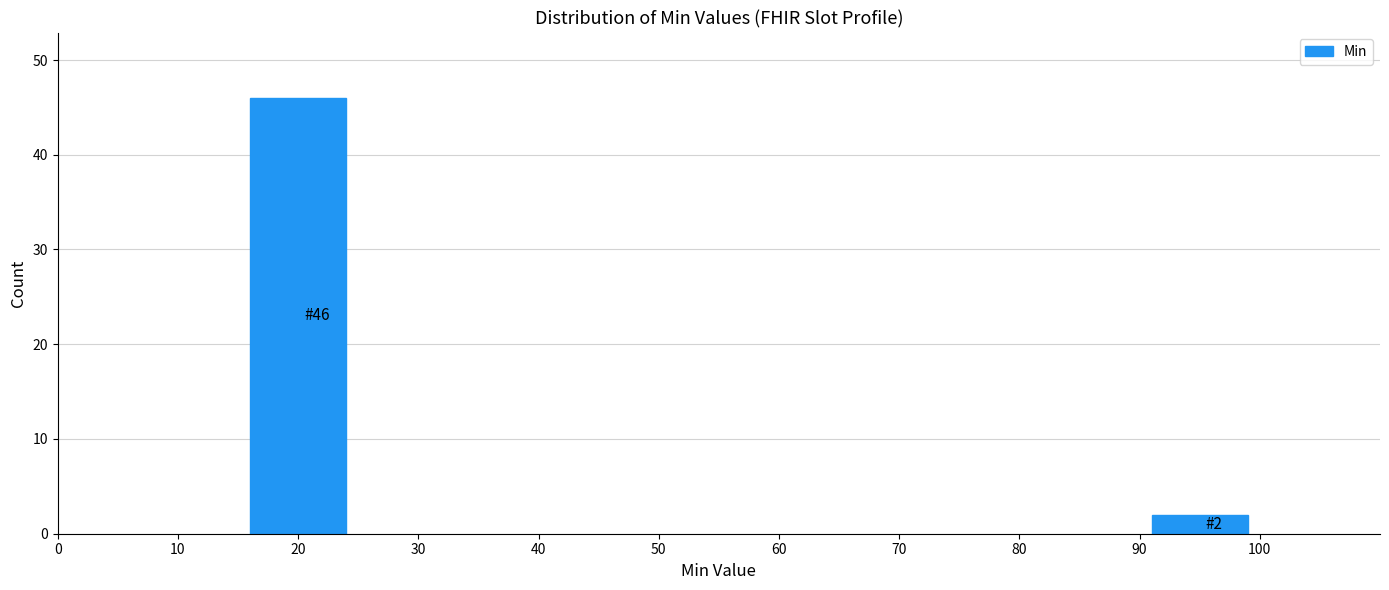

Reading left to right, what are all the values shown in this chart?

20=46	90=2